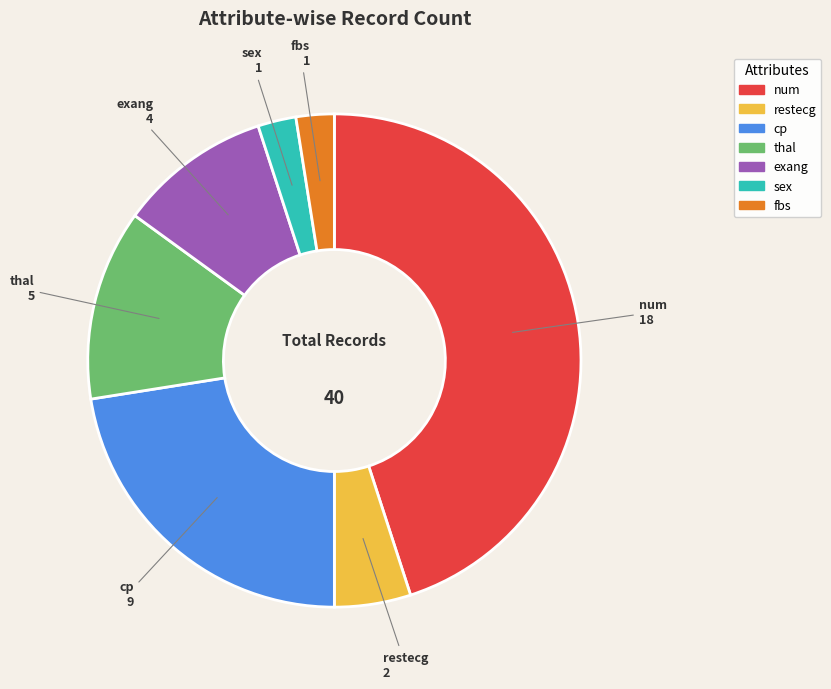

Count the number of slices in the pie.

7